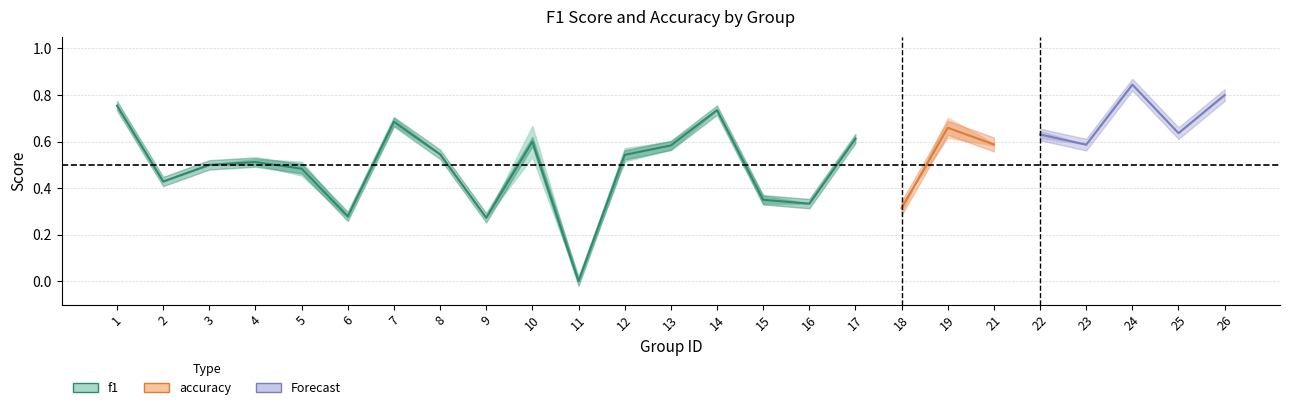

True or false: f1 has a value of 0.5 at 18.

False